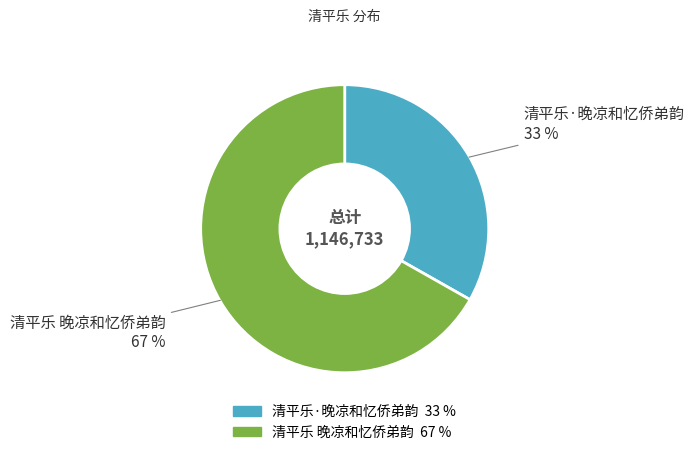

Does any single category account for the majority?

Yes